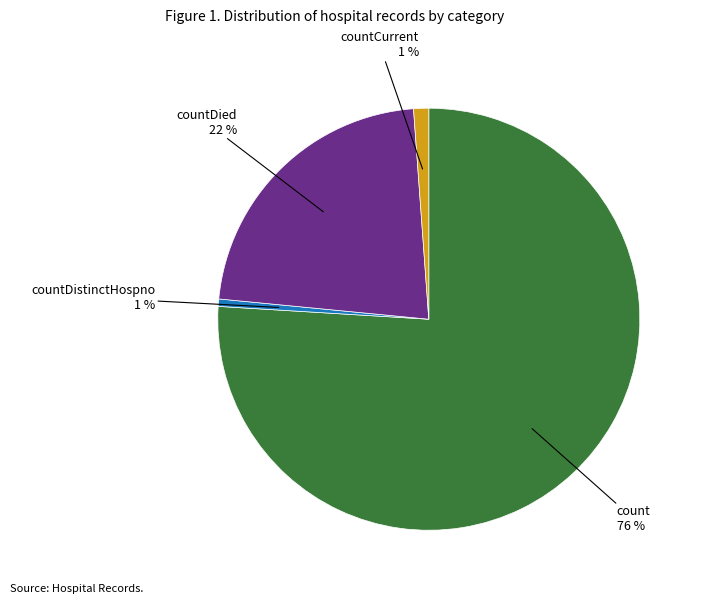

True or false: countCurrent accounts for 1% of the total.

True